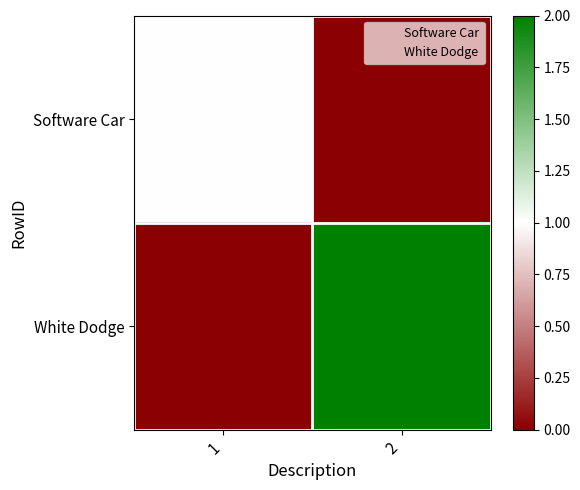

Rank the series by their average value, from highest to lowest.

White Dodge, Software Car